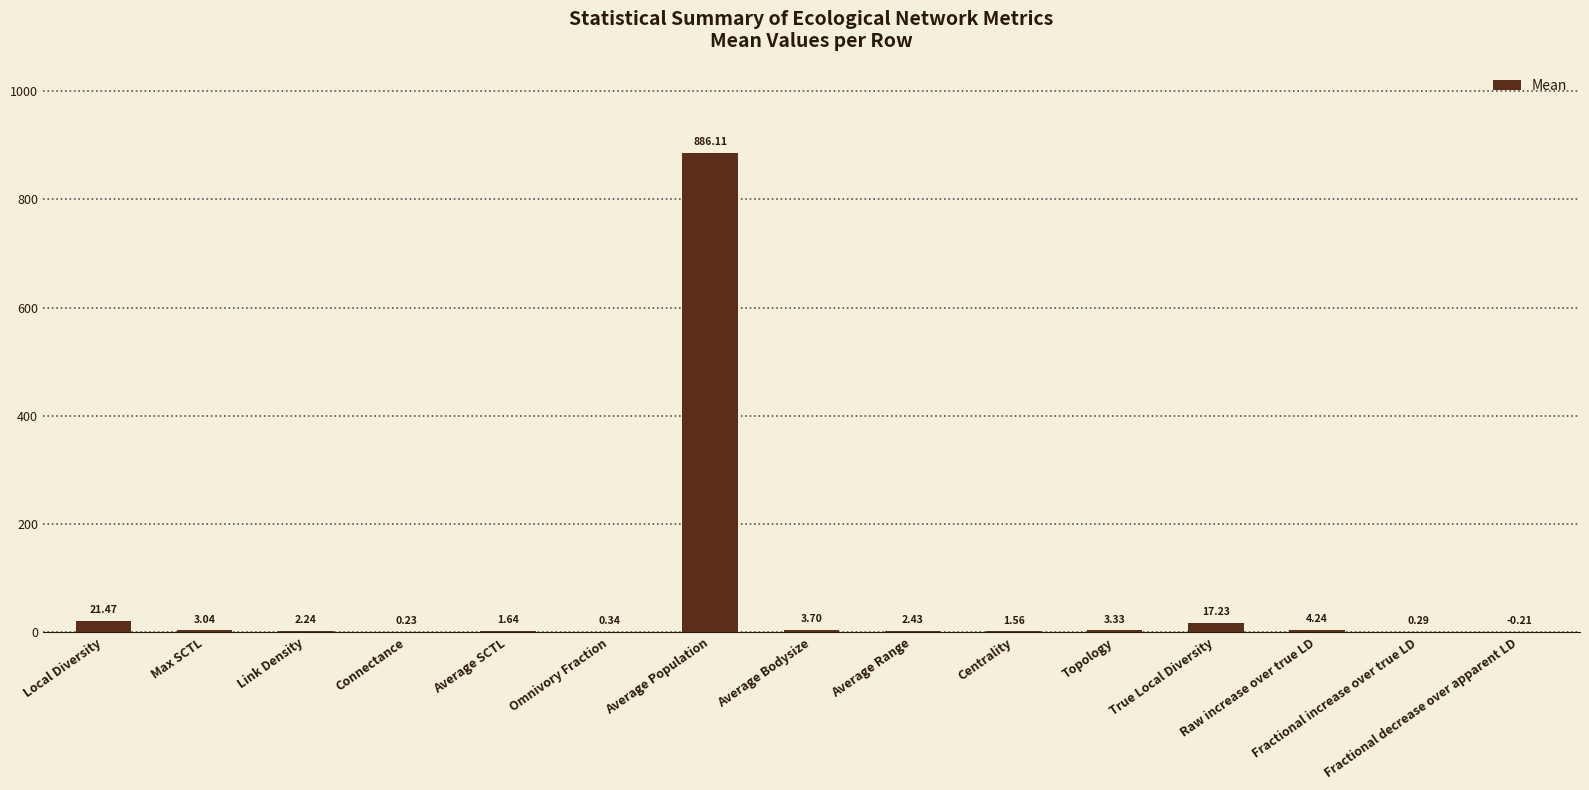

Between True Local Diversity and Max SCTL, which is larger?

True Local Diversity